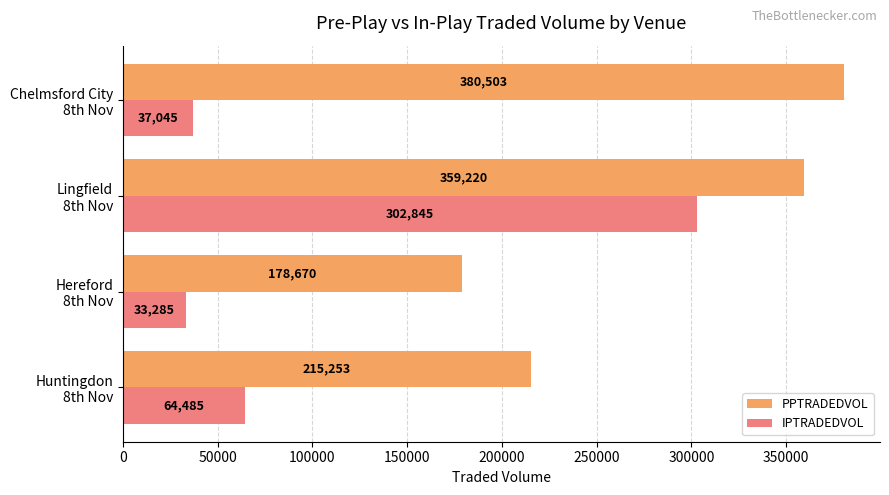

What is the smallest value displayed?

33285.1